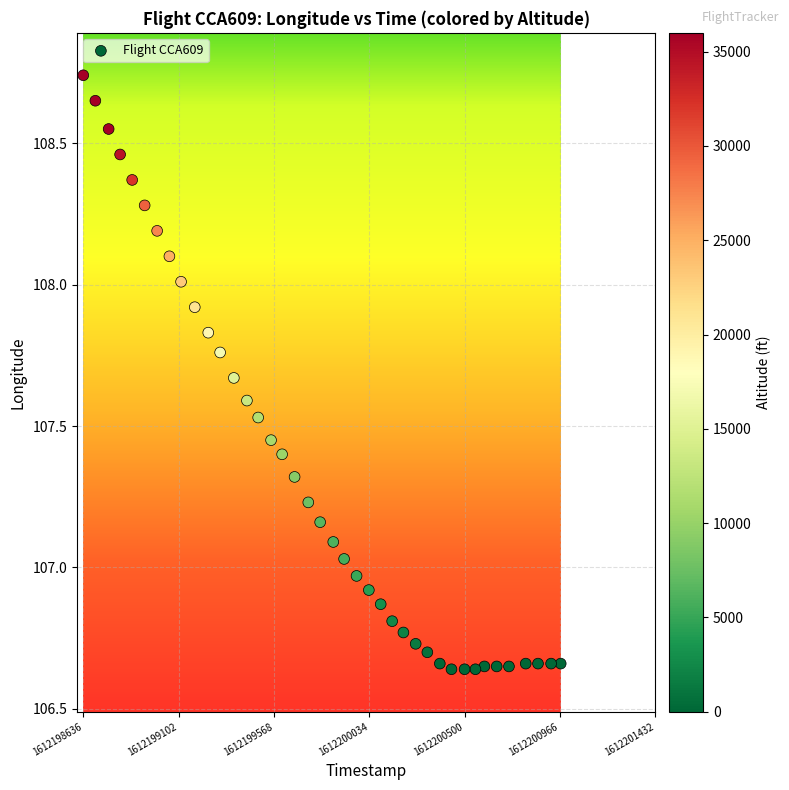

What is the range of X values (max minus min)?

2334.0